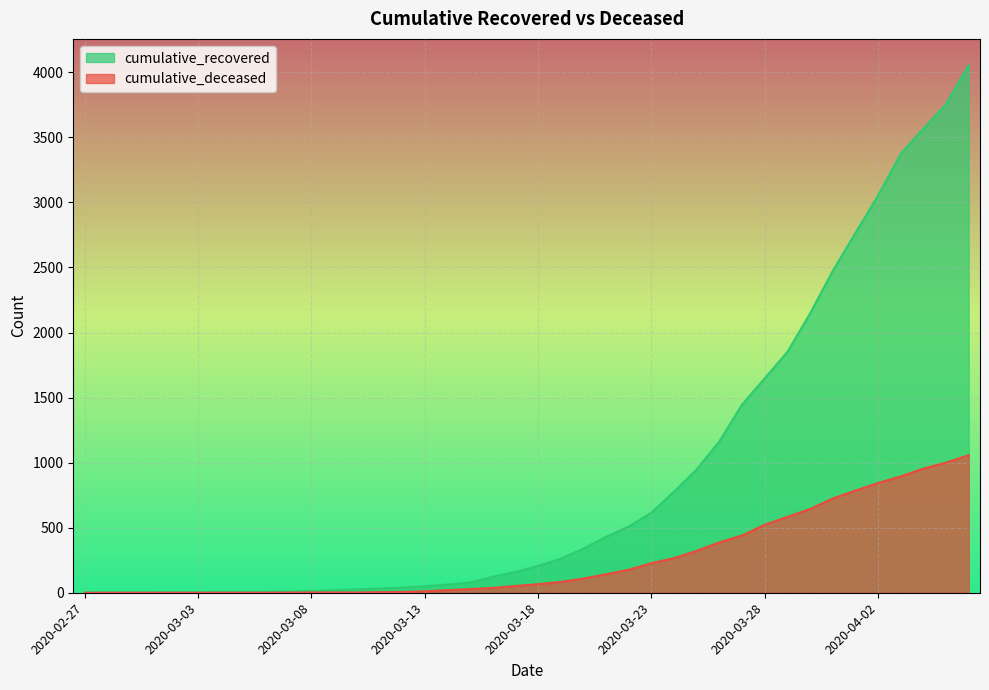

True or false: cumulative_recovered and cumulative_deceased cross at least once.

False